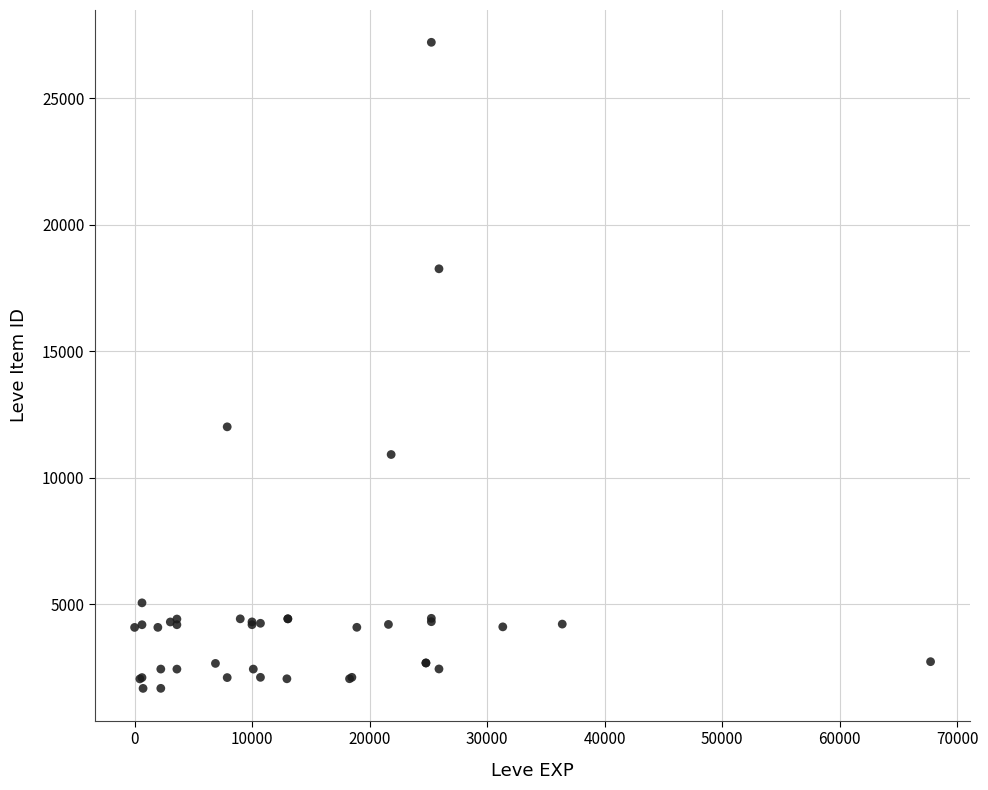

What Y value in the scatter plot is closest to 14448?

12018